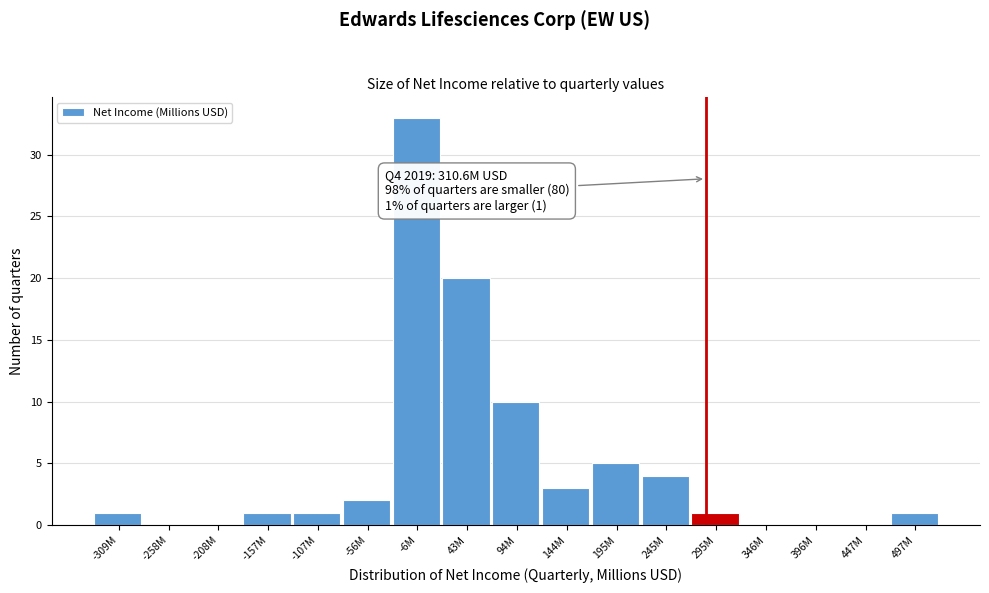

Reading right to left, what are all the values shown in this chart?

497M=1	447M=0	396M=0	346M=0	295M=1	245M=4	195M=5	144M=3	94M=10	43M=20	-6M=33	-56M=2	-107M=1	-157M=1	-208M=0	-258M=0	-309M=1